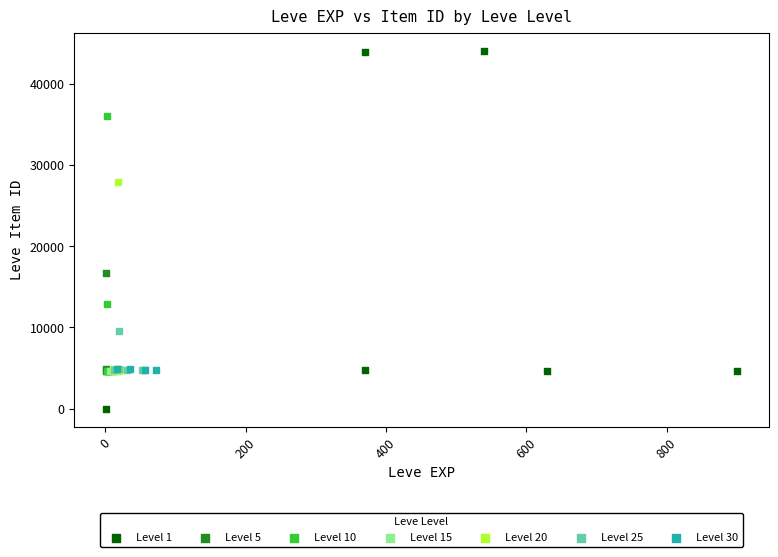

Which series has the largest Y range (max minus min)?

Level 1